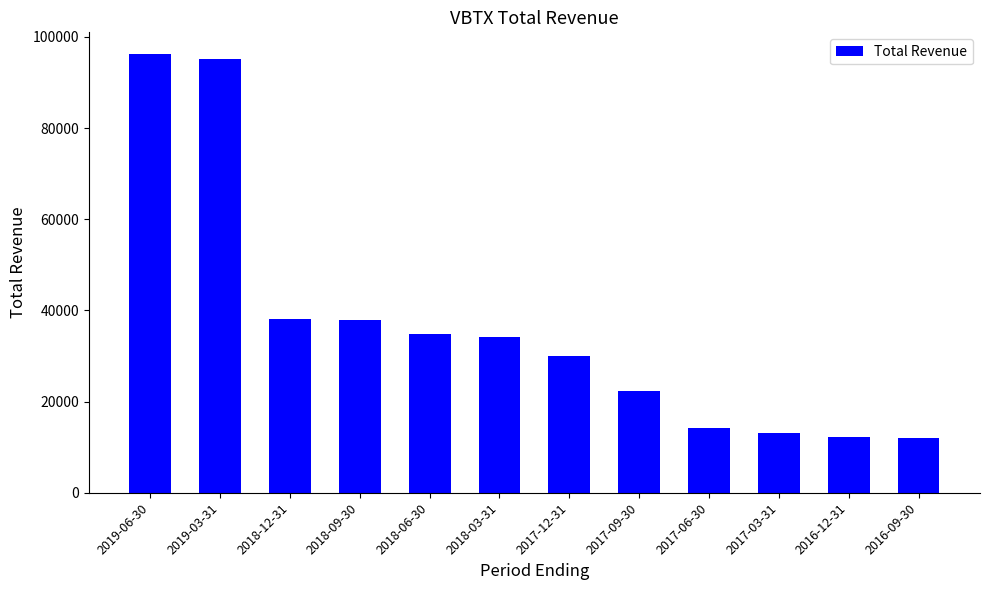

What is the label of the 6th bar from the left?

2018-03-31